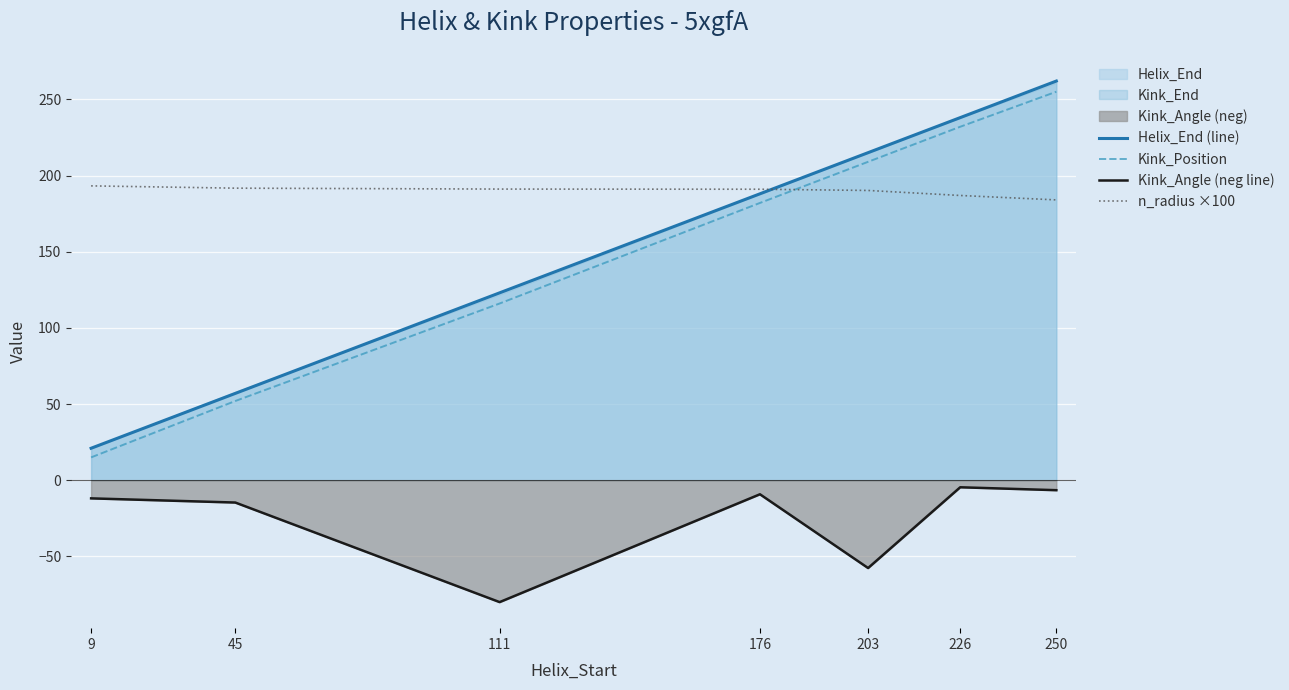

True or false: Kink_Position has more than 2 interior local peaks.

False